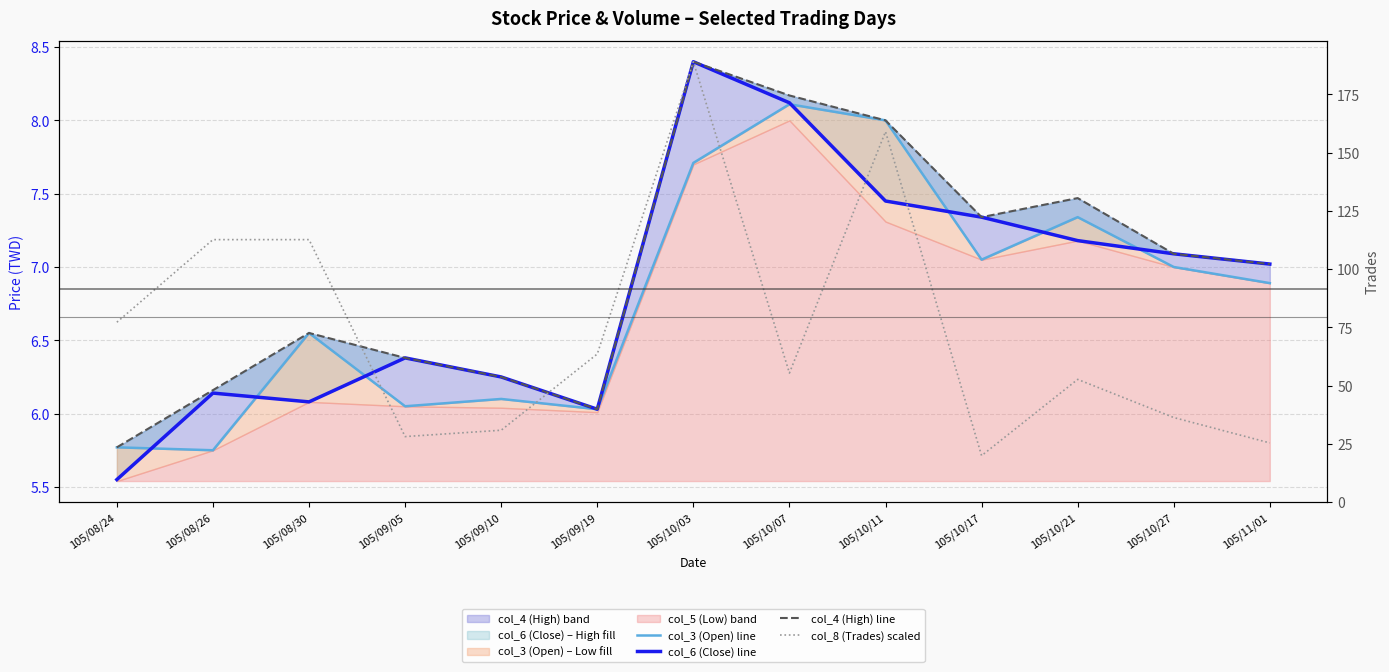

How many data points does each series have?

13